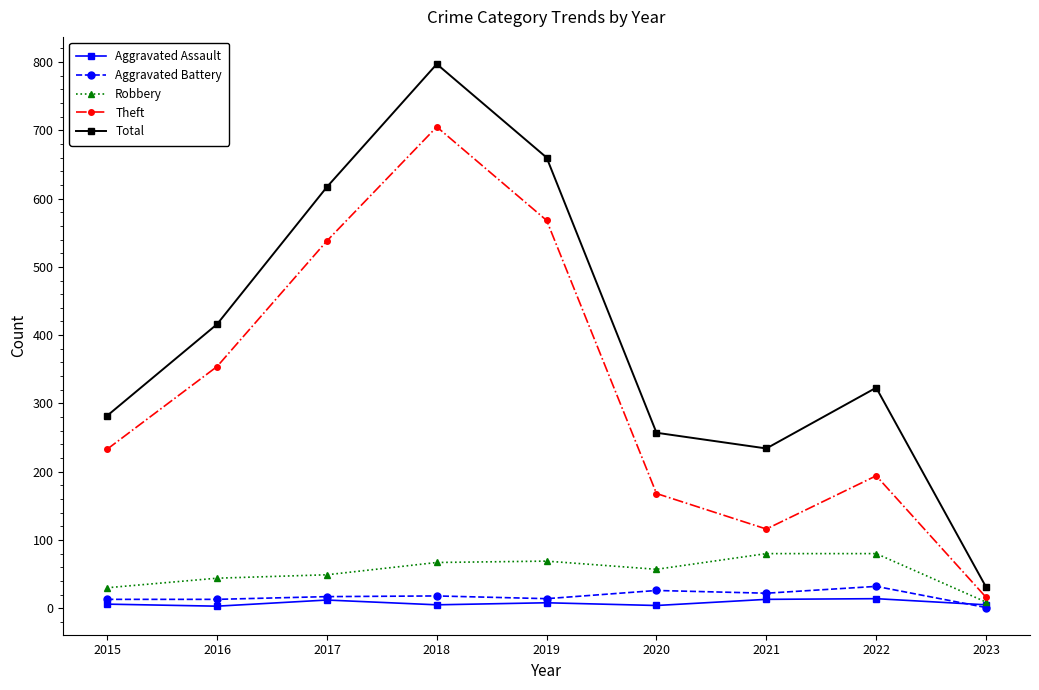

Rank the categories by Theft value from lowest to highest.

2023, 2021, 2020, 2022, 2015, 2016, 2017, 2019, 2018